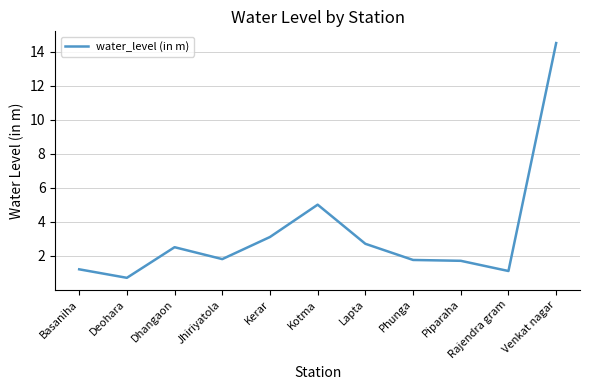

What value does the data have at Venkat nagar?

14.5